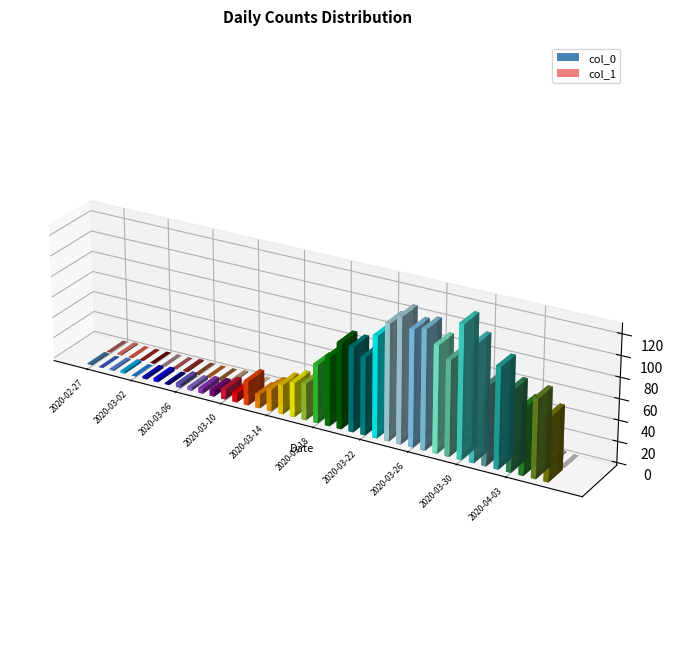

What is the difference between the highest and lowest values at 2020-02-27?

1